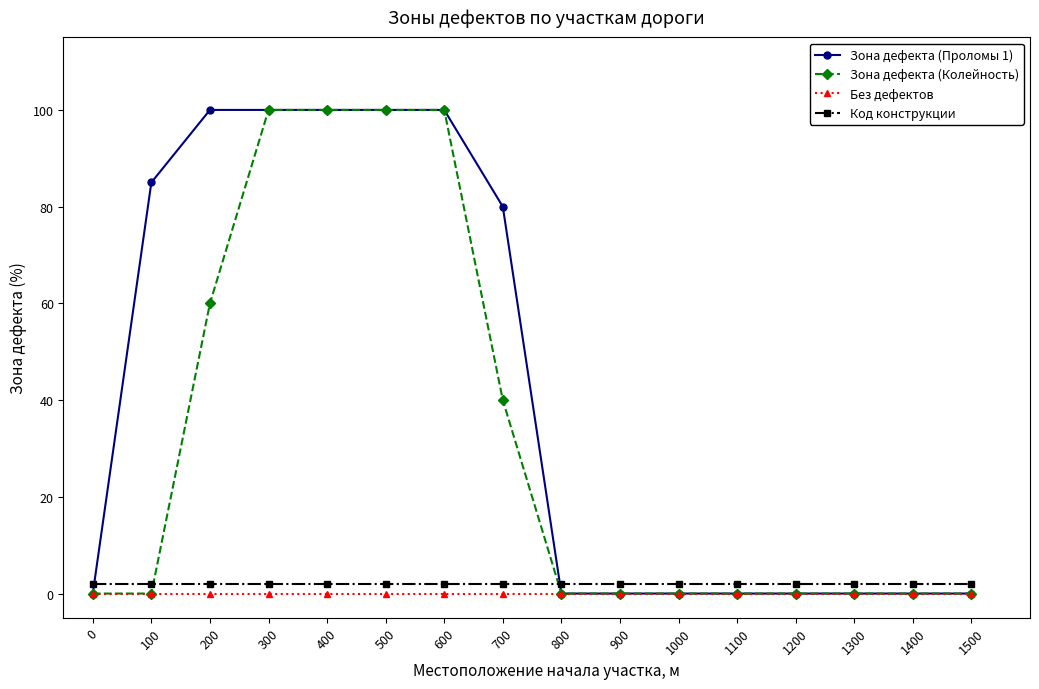

At how many categories does at least one series exceed 88?

5